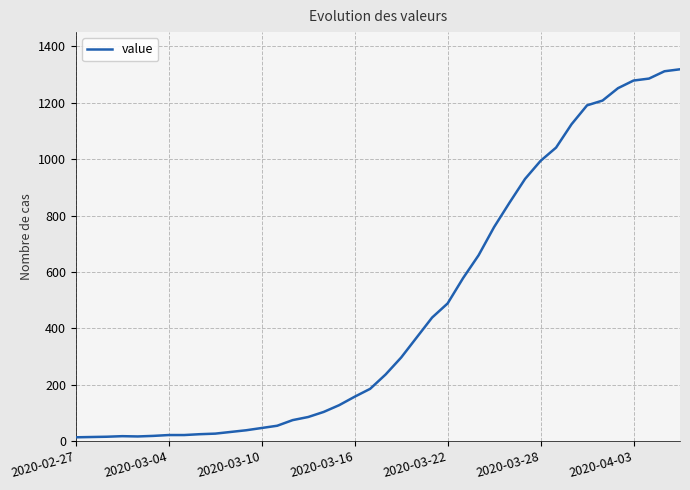

What is the maximum value shown in the chart?

1319